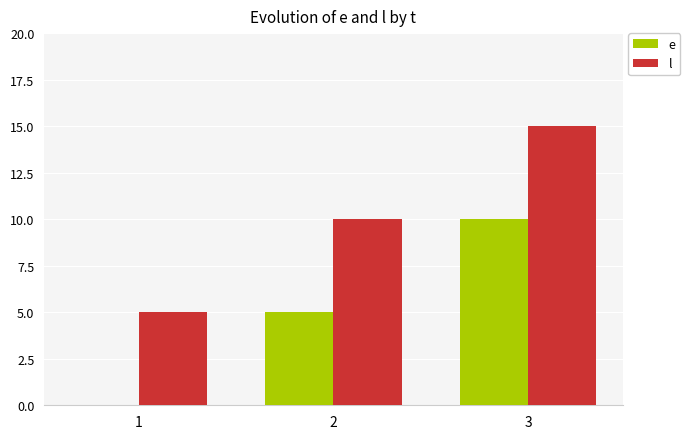

Count the number of data series in this chart.

2